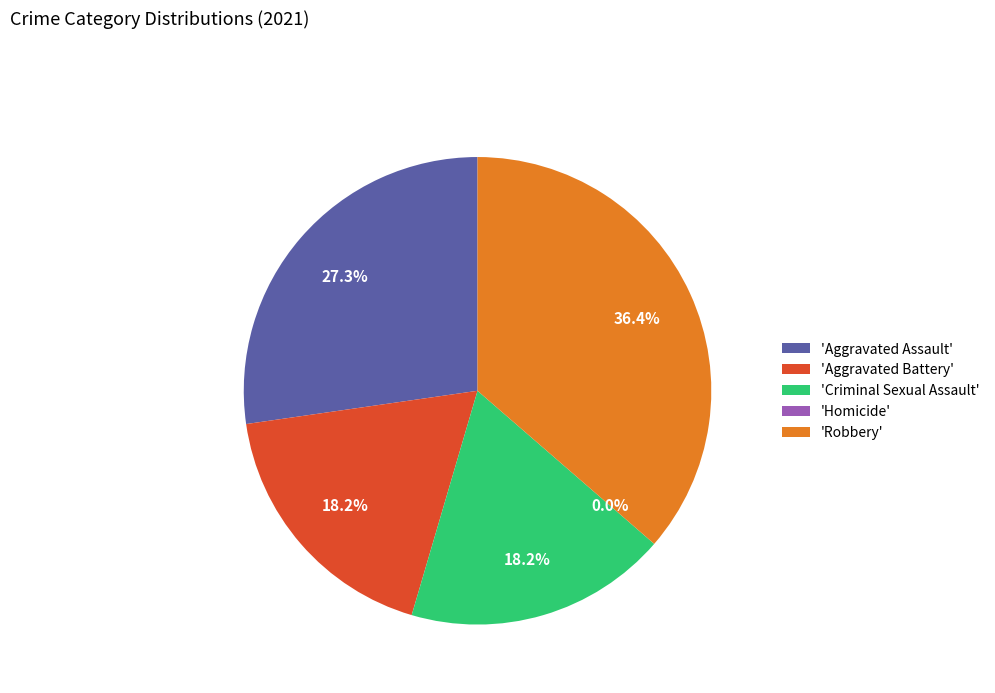

Is it true that Criminal Sexual Assault is 18% of the pie?

True